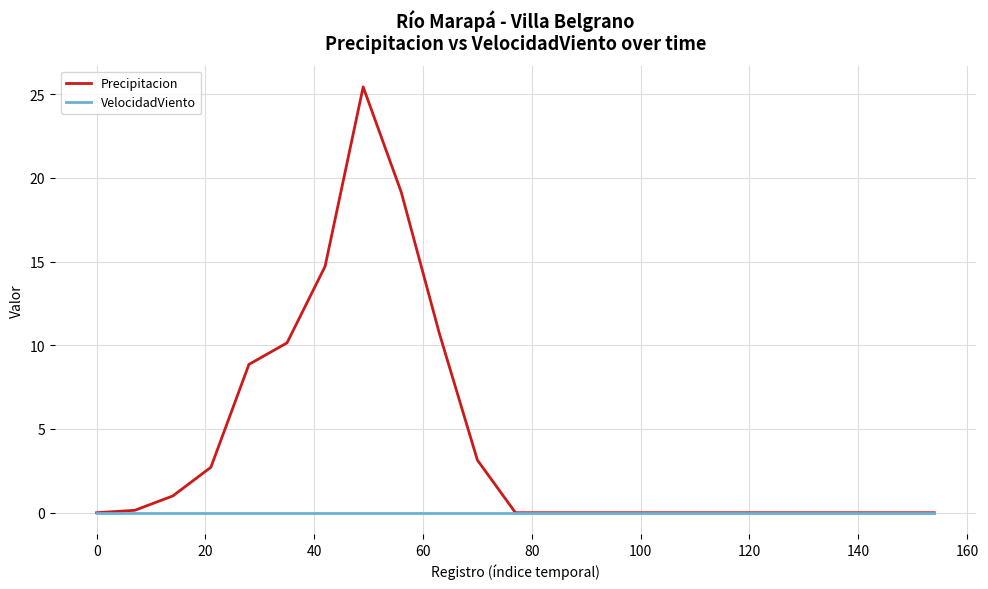

What is the greatest value displayed?

25.4